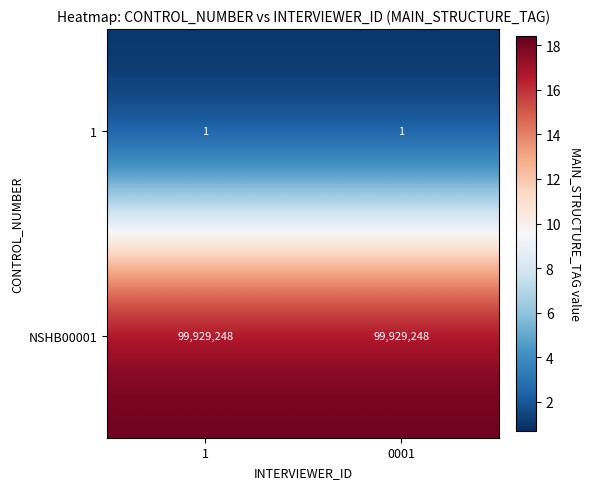

Is it true that NSHB00001 equals 142993378 at 0001?

False